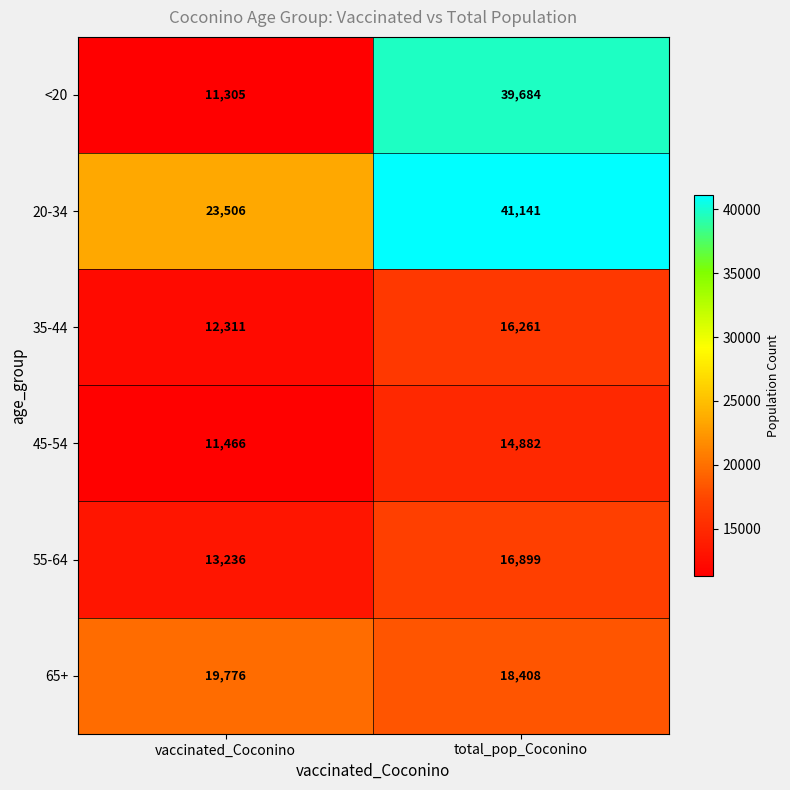

True or false: 35-44 has a value of 12311 at vaccinated_Coconino.

True